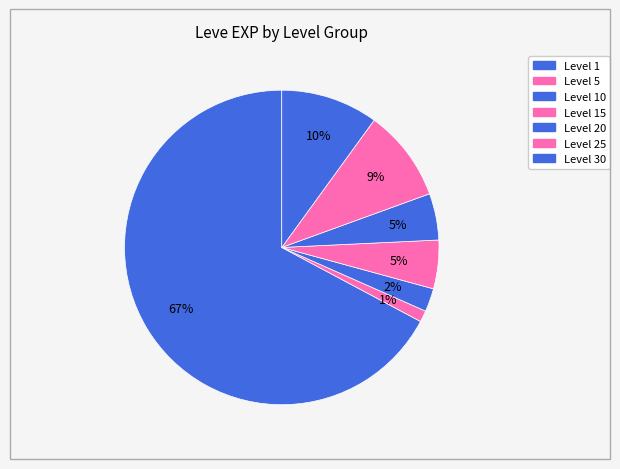

How many segments does this pie chart have?

7